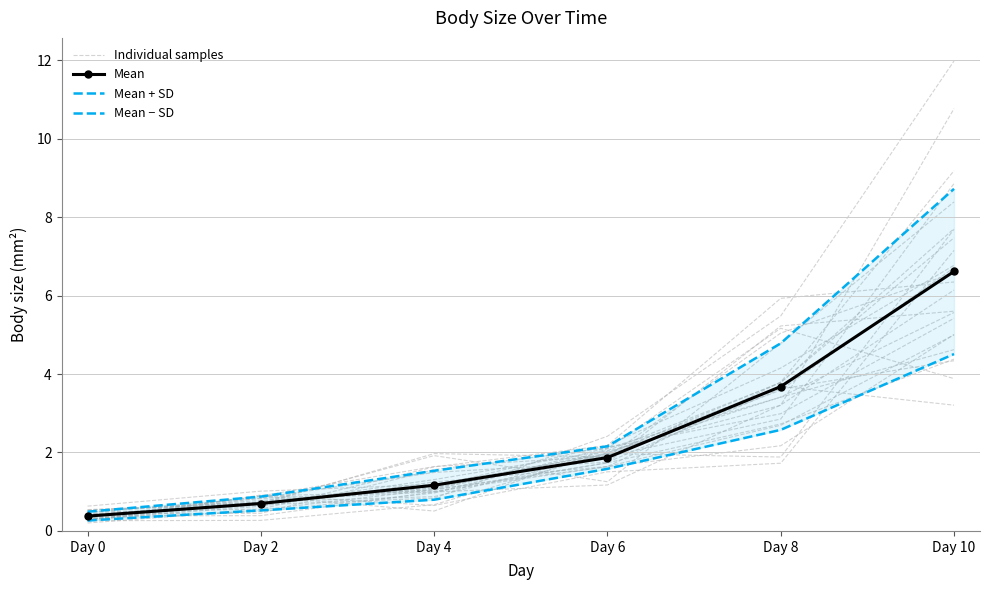

Which label corresponds to the largest value in the chart?

Day 10